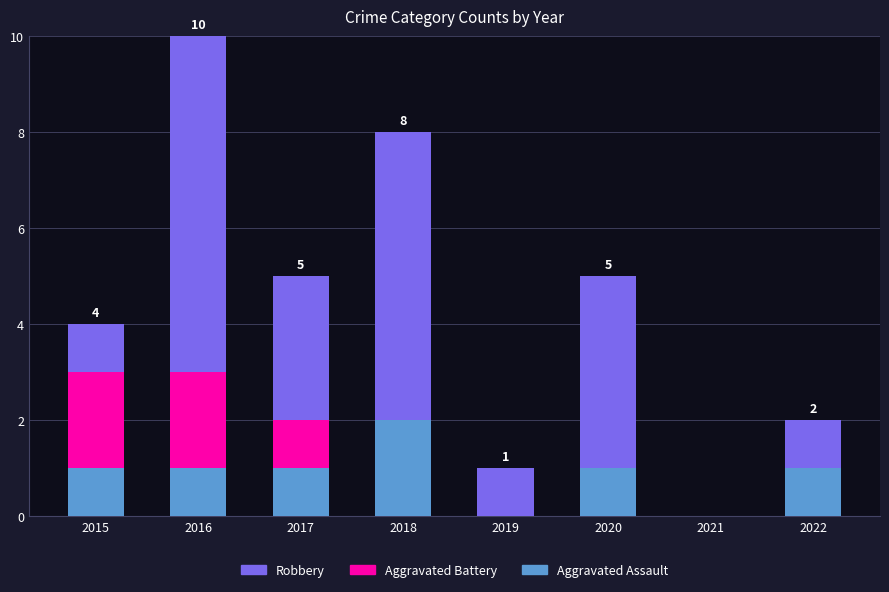

True or false: Aggravated Assault has a value of -1 at 2021.

False